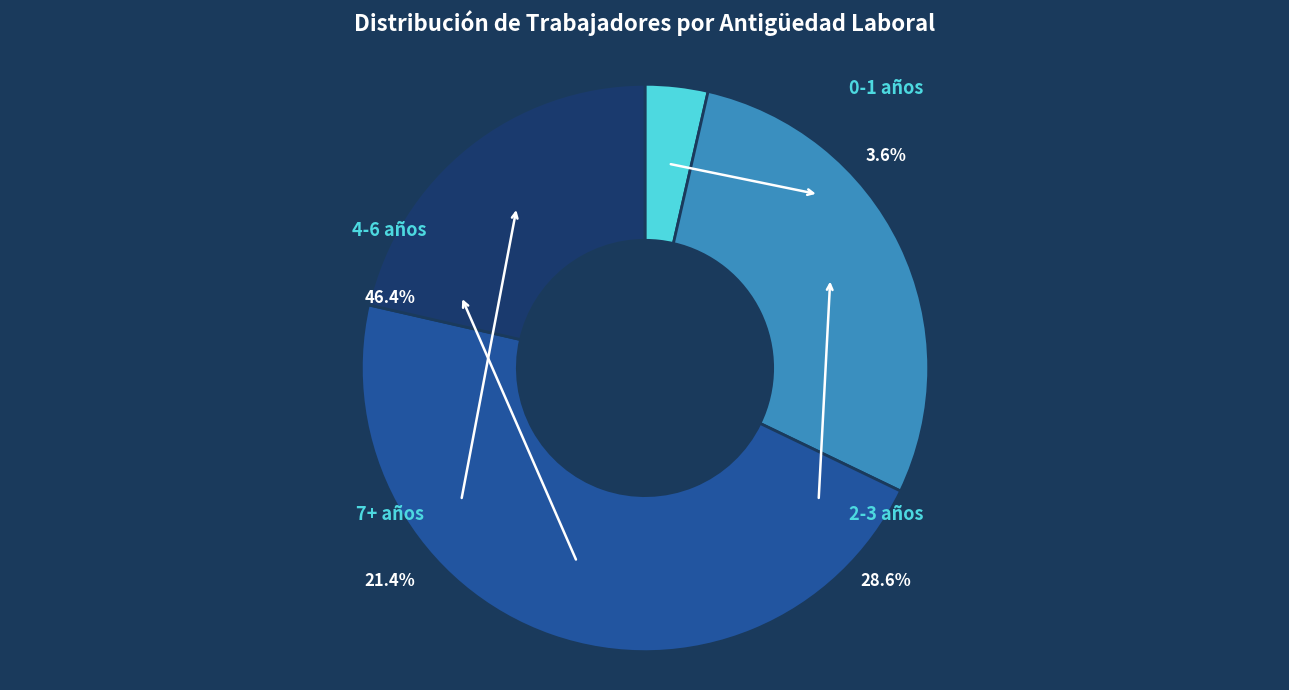

Is 4 the majority of the pie?

No